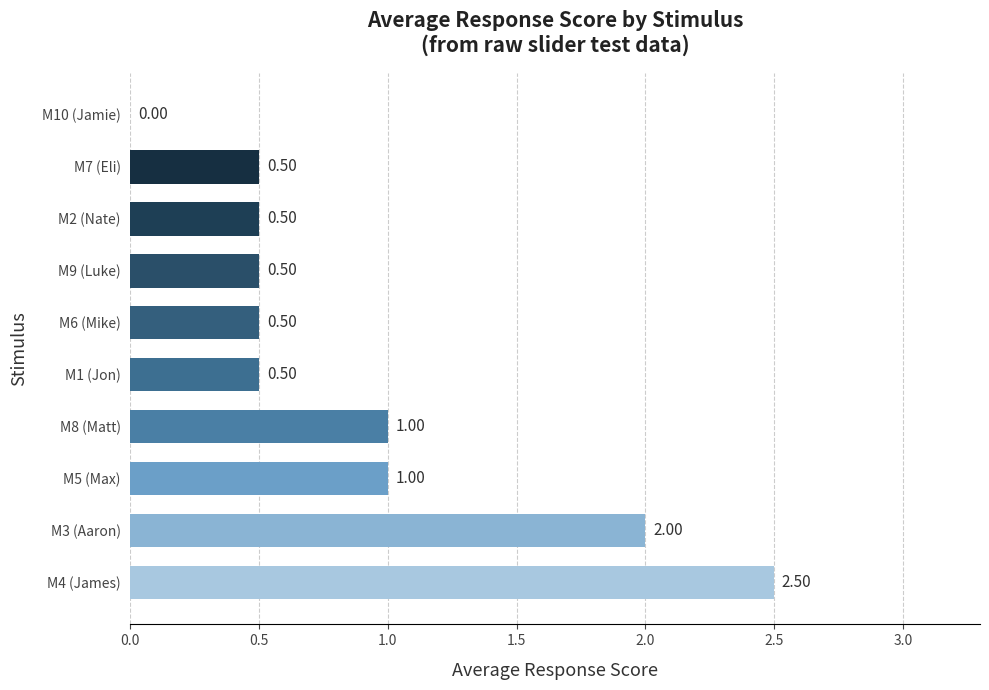

What is the change in value from M5 (Max) to M7 (Eli)?

-0.5